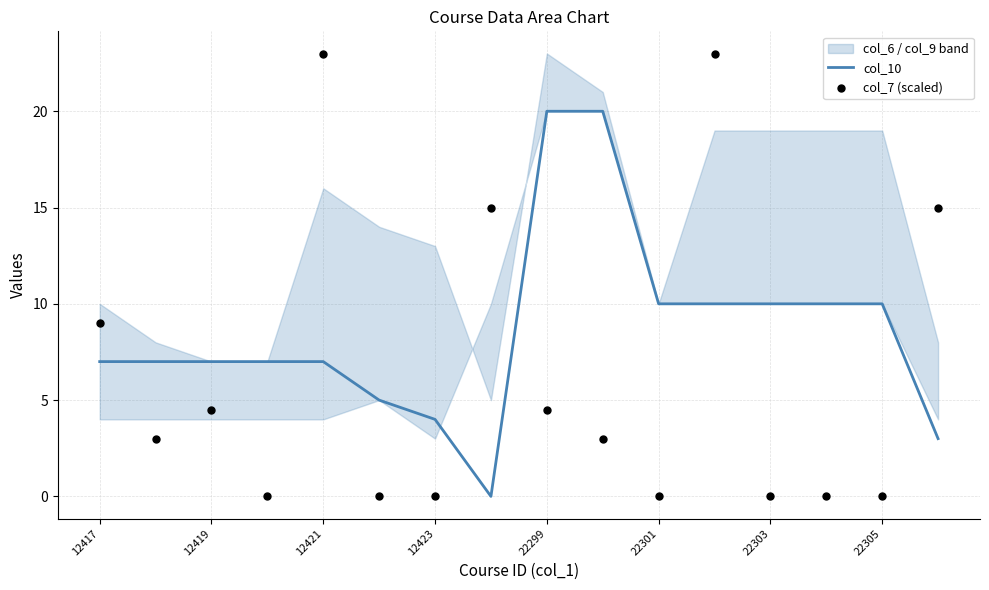

What is the total value across all series at 12417?

16.0